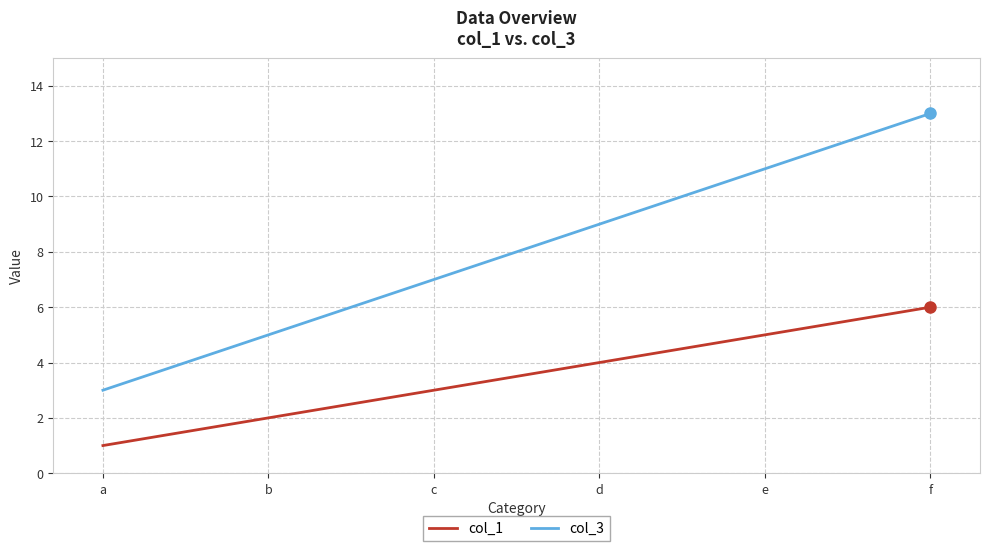

Which series changed the most between a and d?

col_3